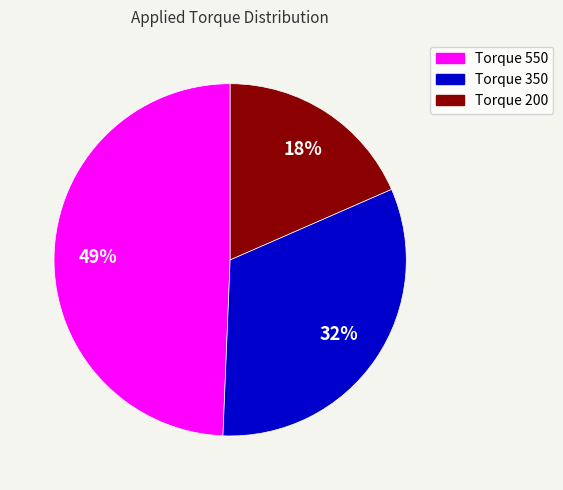

True or false: Torque 350 accounts for 42% of the total.

False